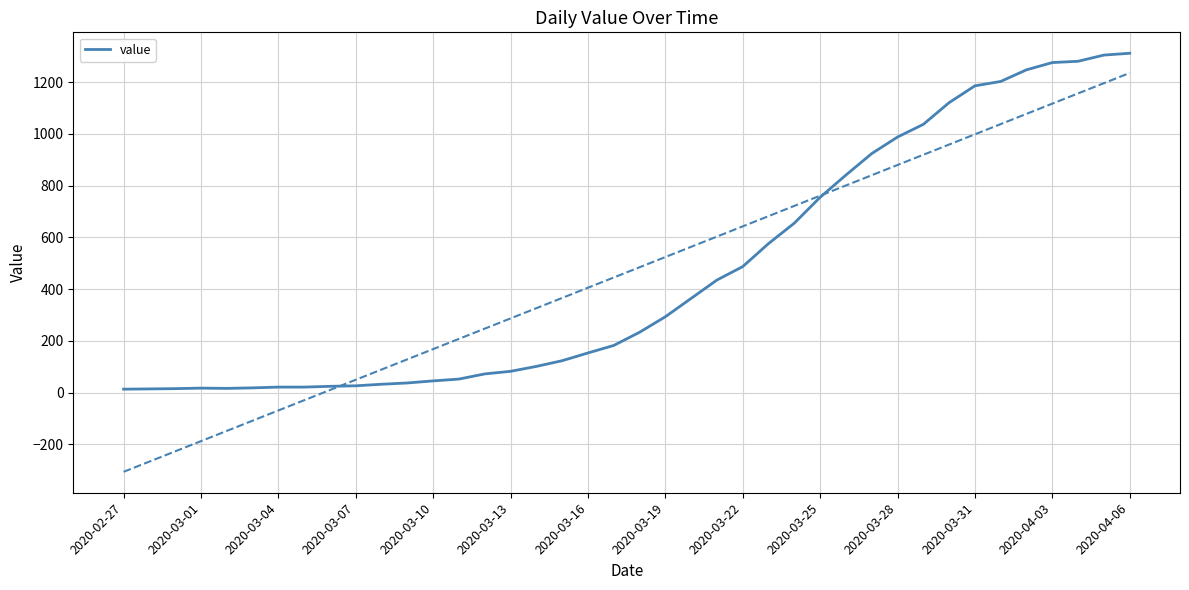

How many categories are shown in the chart?

40